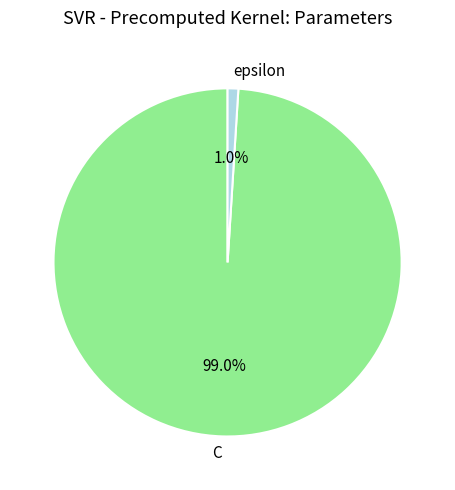

Does any single category account for the majority?

Yes